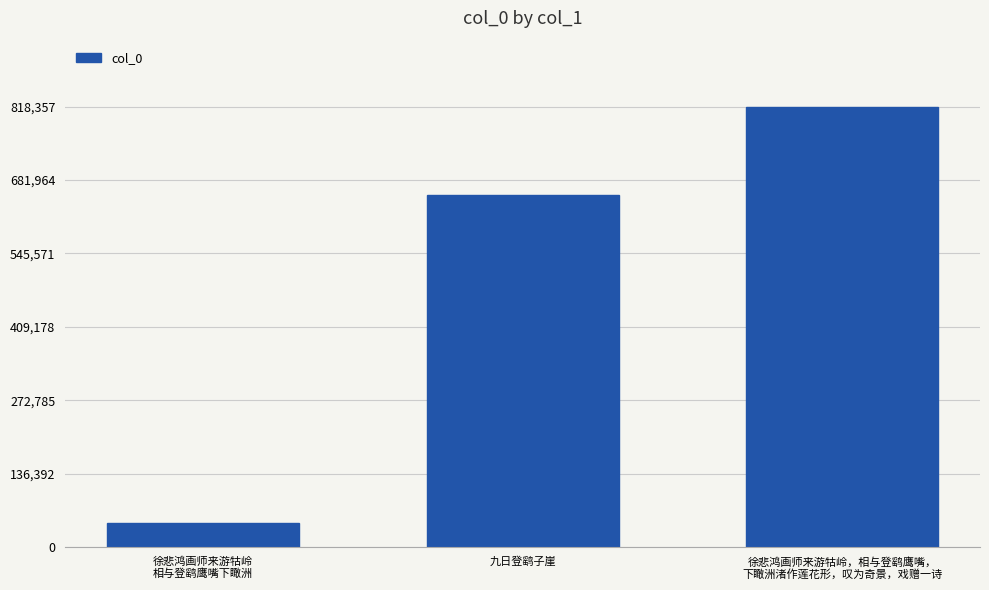

The chart shows a value of 818357 at 徐悲鸿画师来游牯岭，相与登鹞鹰嘴，
下瞰洲渚作莲花形，叹为奇景，戏赠一诗. True or false?

True